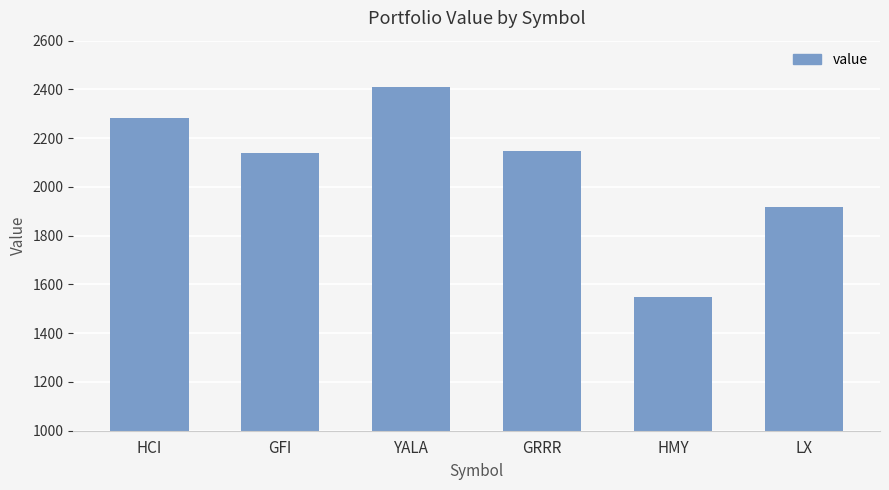

Approximately how many times larger is the value at HCI compared to GRRR?

1.1